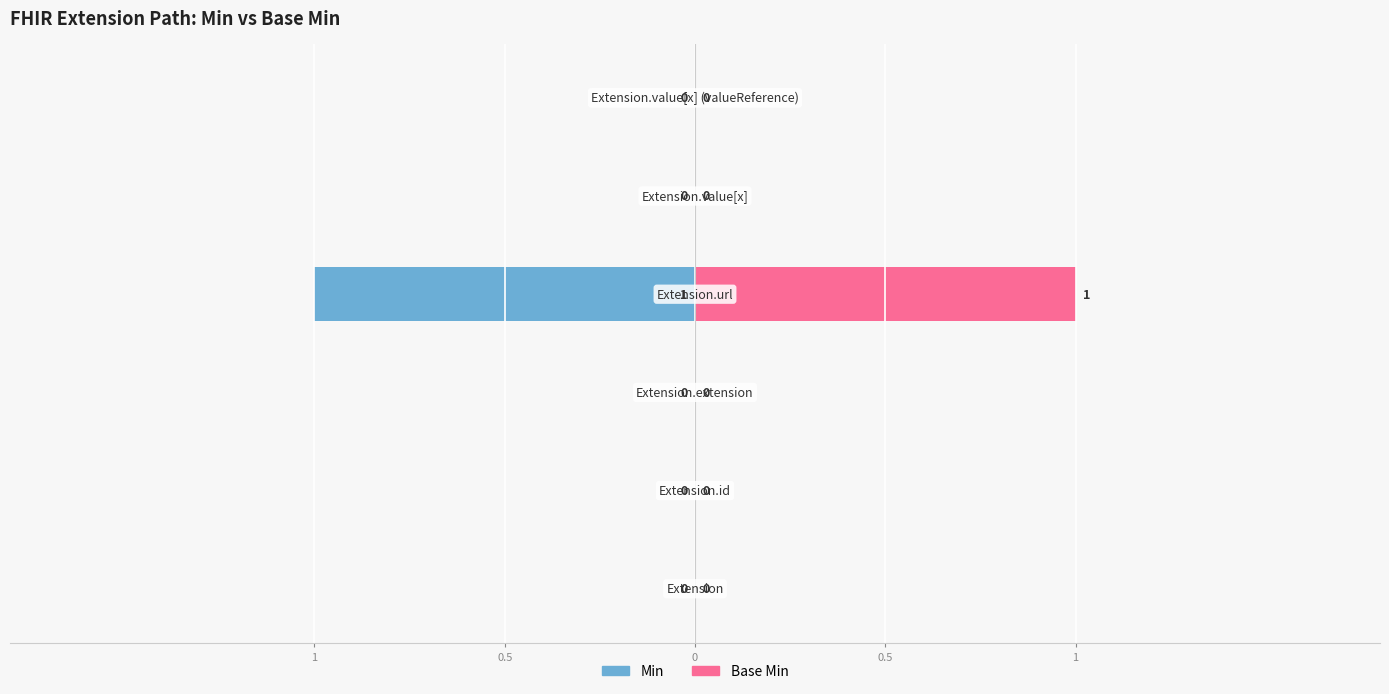

At how many categories does at least one series exceed 0?

1